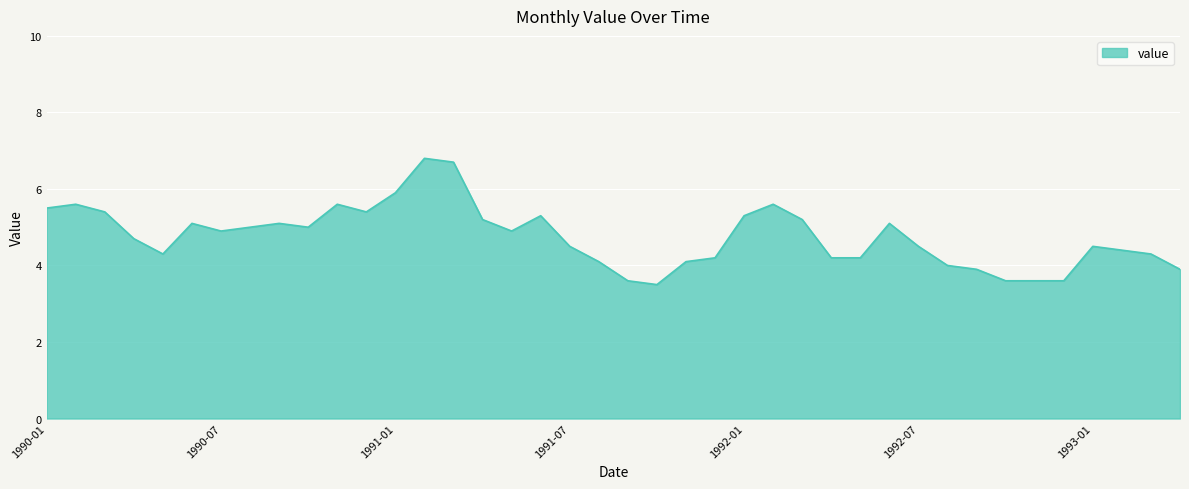

What is the maximum value shown in the chart?

6.8